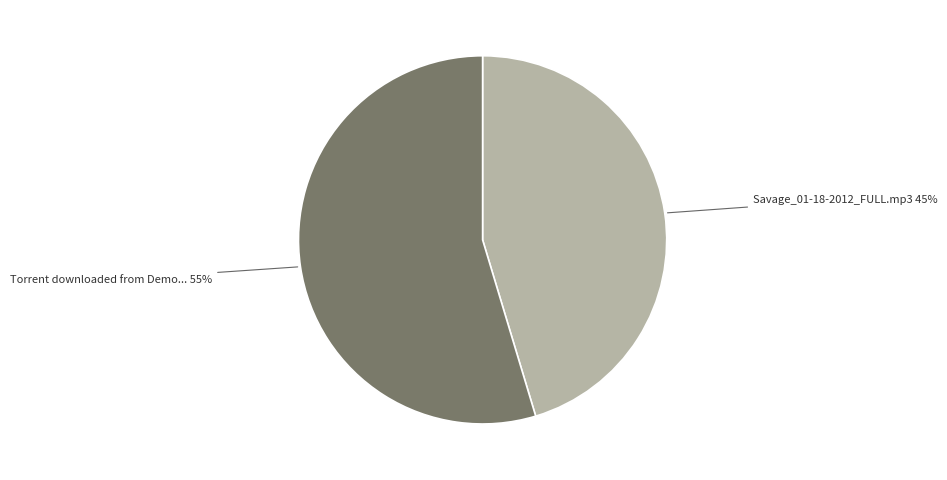

To the nearest percent, what is the average slice percentage?

50%